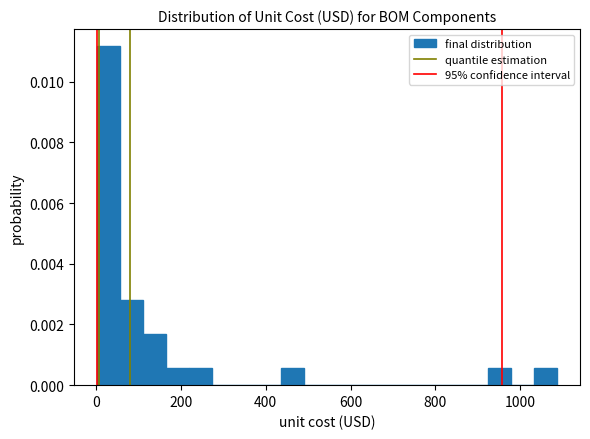

Read against the x-axis, roughly where is the centre of the tallest bar?

20